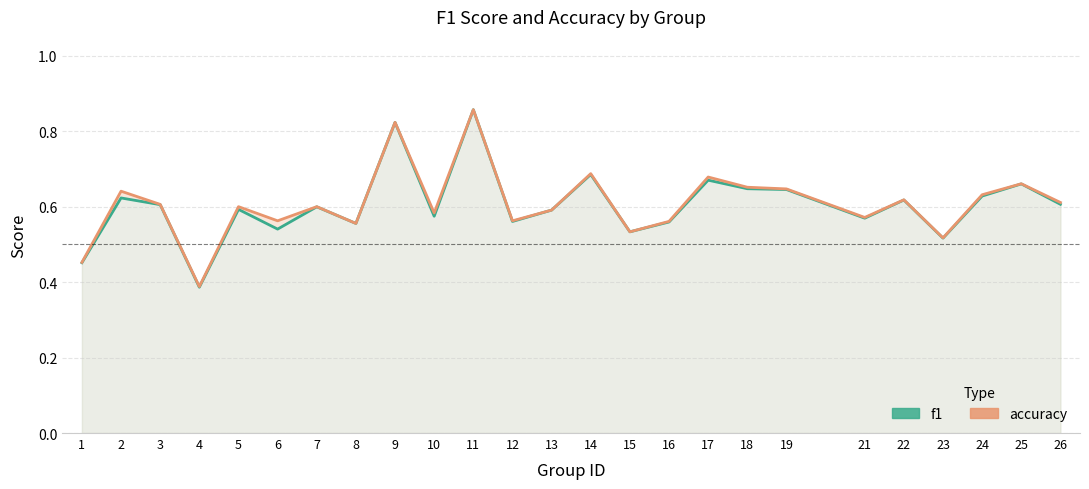

True or false: accuracy and f1 intersect in this chart.

False